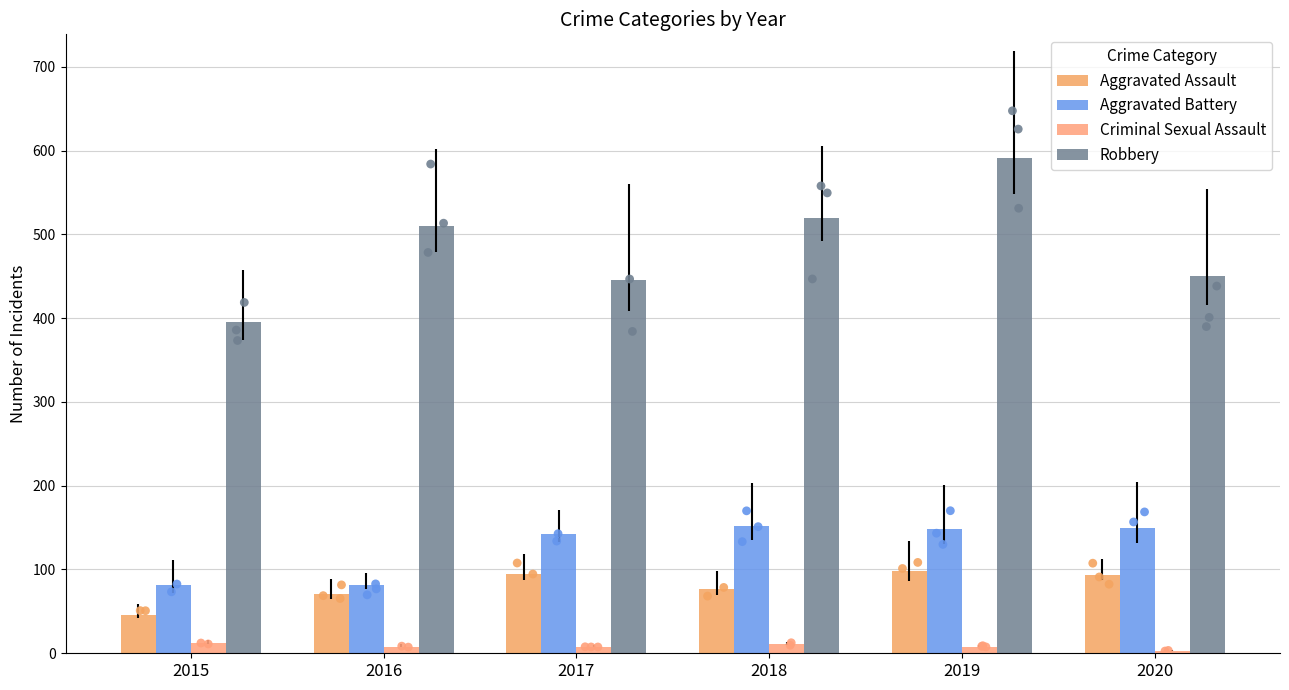

Which series contains the highest Y value?

Robbery